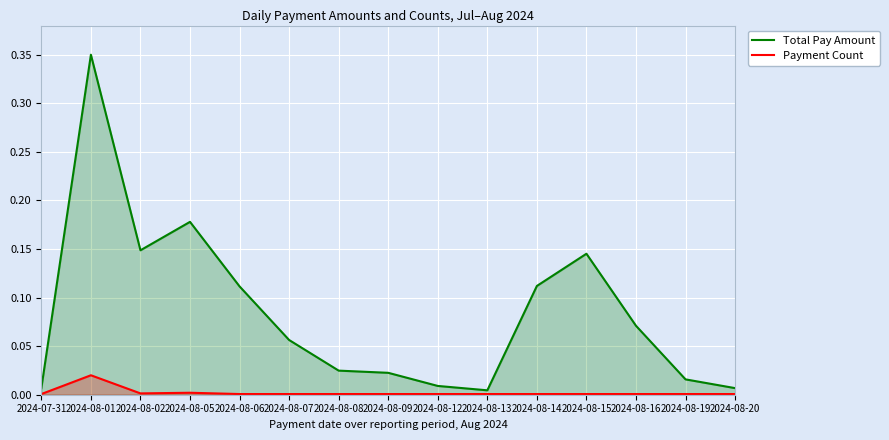

At which category is the sum across all series the highest?

2024-08-01